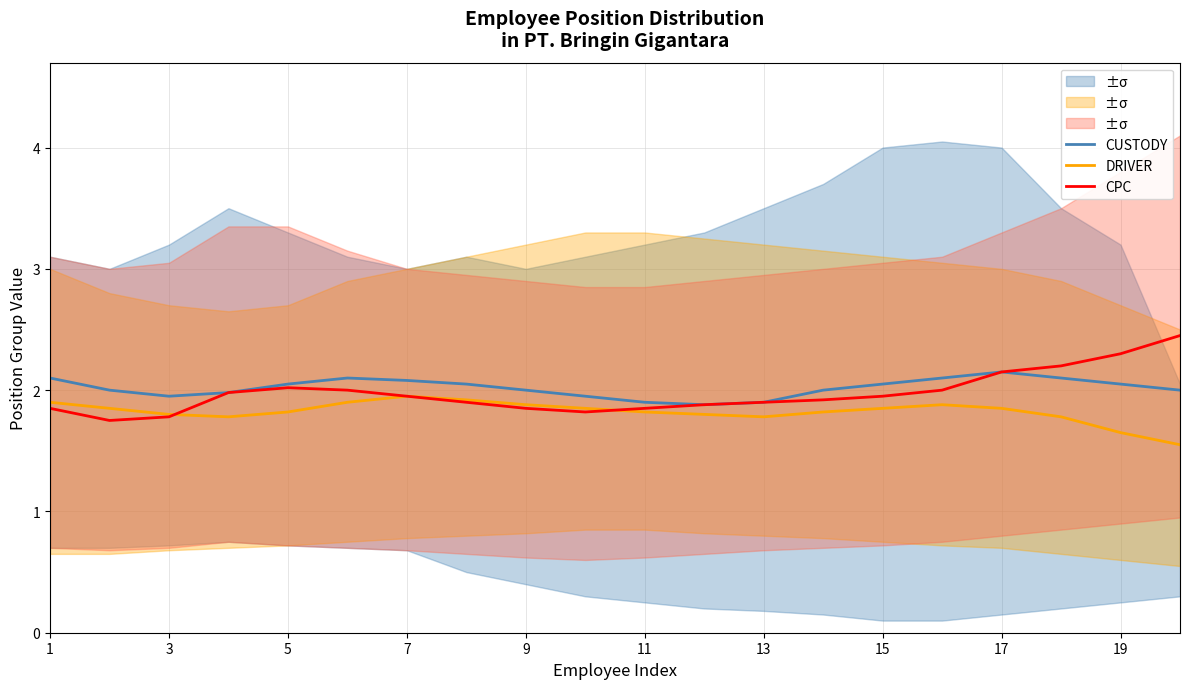

The CPC series shows 3.2 at 9. True or false?

False